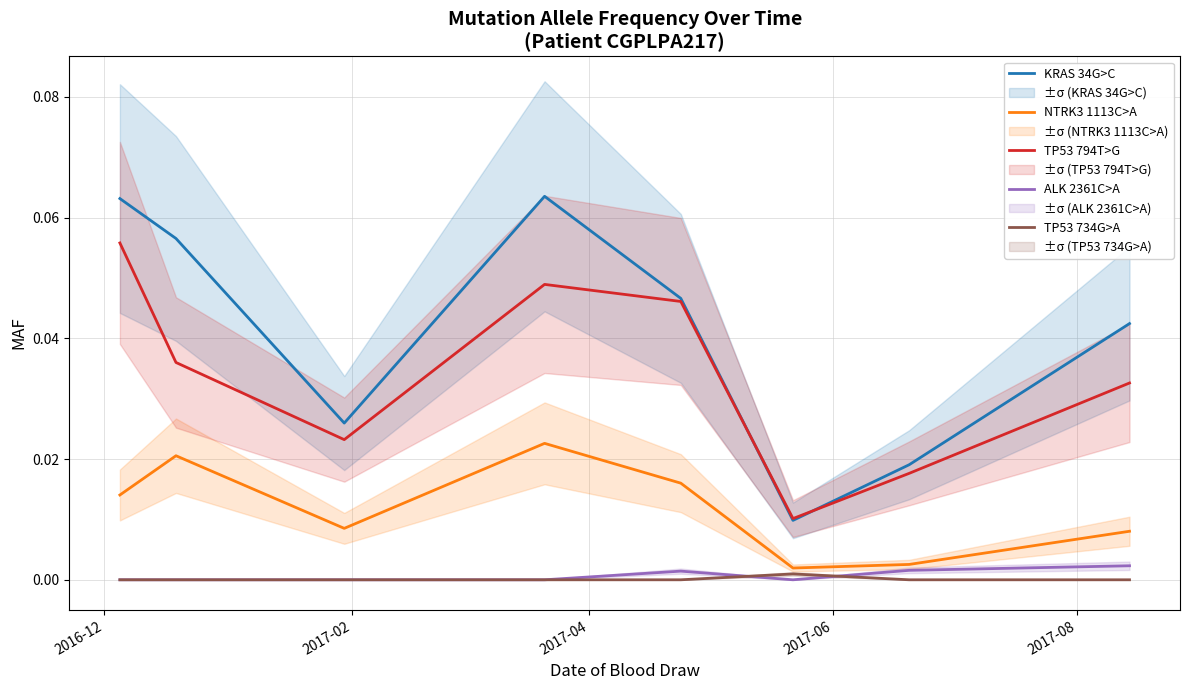

Does the chart have visible grid lines?

Yes